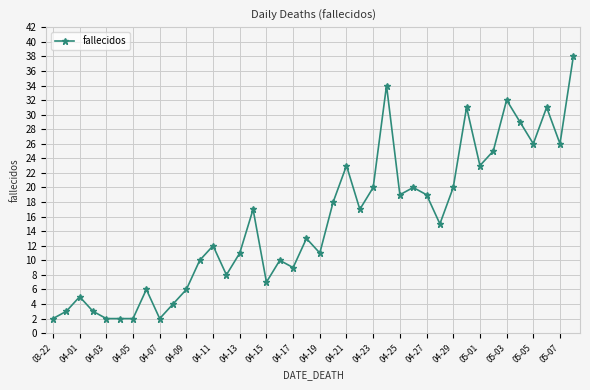

What is the average value?

15